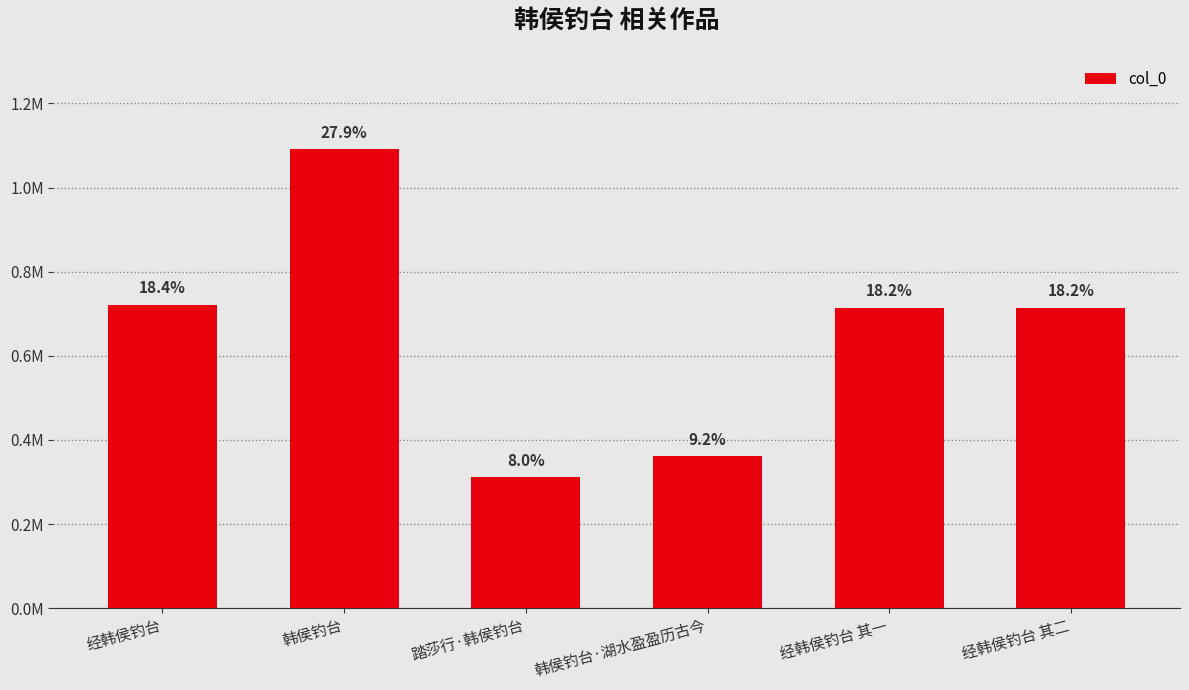

Reading right to left, transcribe all the data shown in this chart.

经韩侯钓台 其二=714653	经韩侯钓台 其一=714652	韩侯钓台·湖水盈盈历古今=361101	踏莎行·韩侯钓台=312271	韩侯钓台=1092277	经韩侯钓台=721646